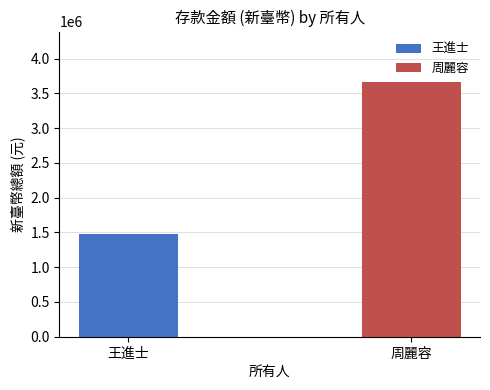

Is it true that 王進士 equals 512536 at 臺灣新光商業銀行東園分行(62)?

False